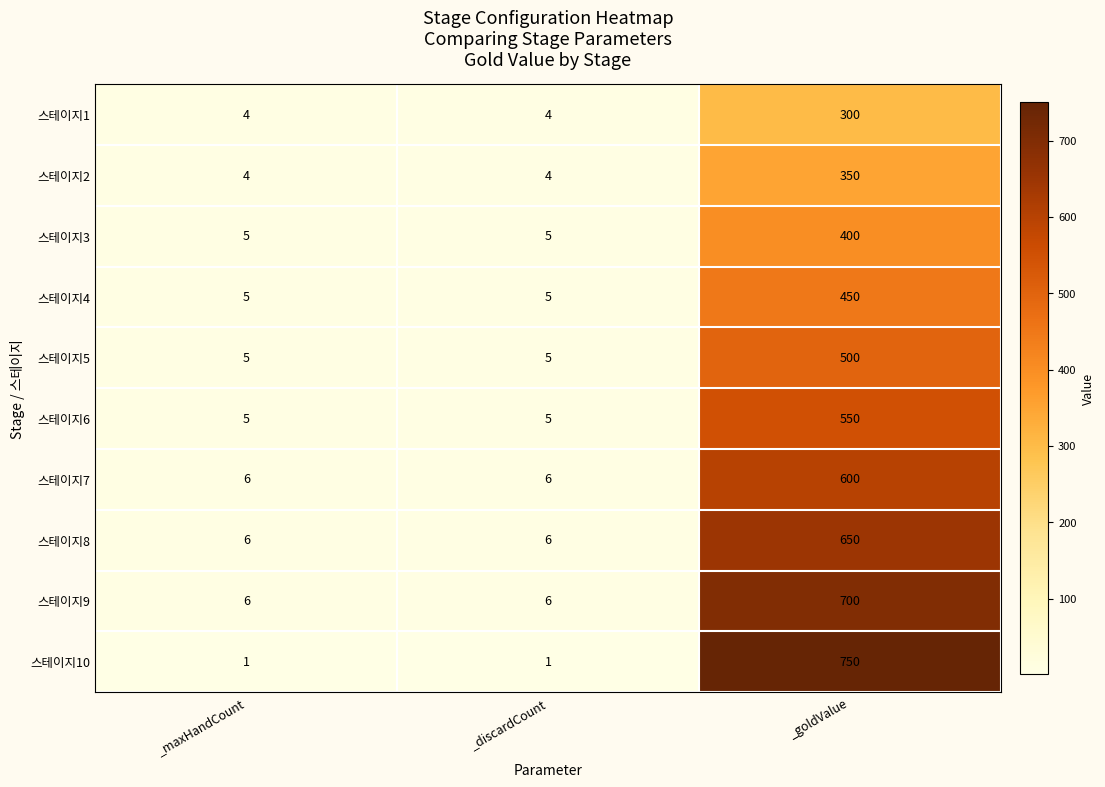

Which series has the largest total across all categories?

스테이지10